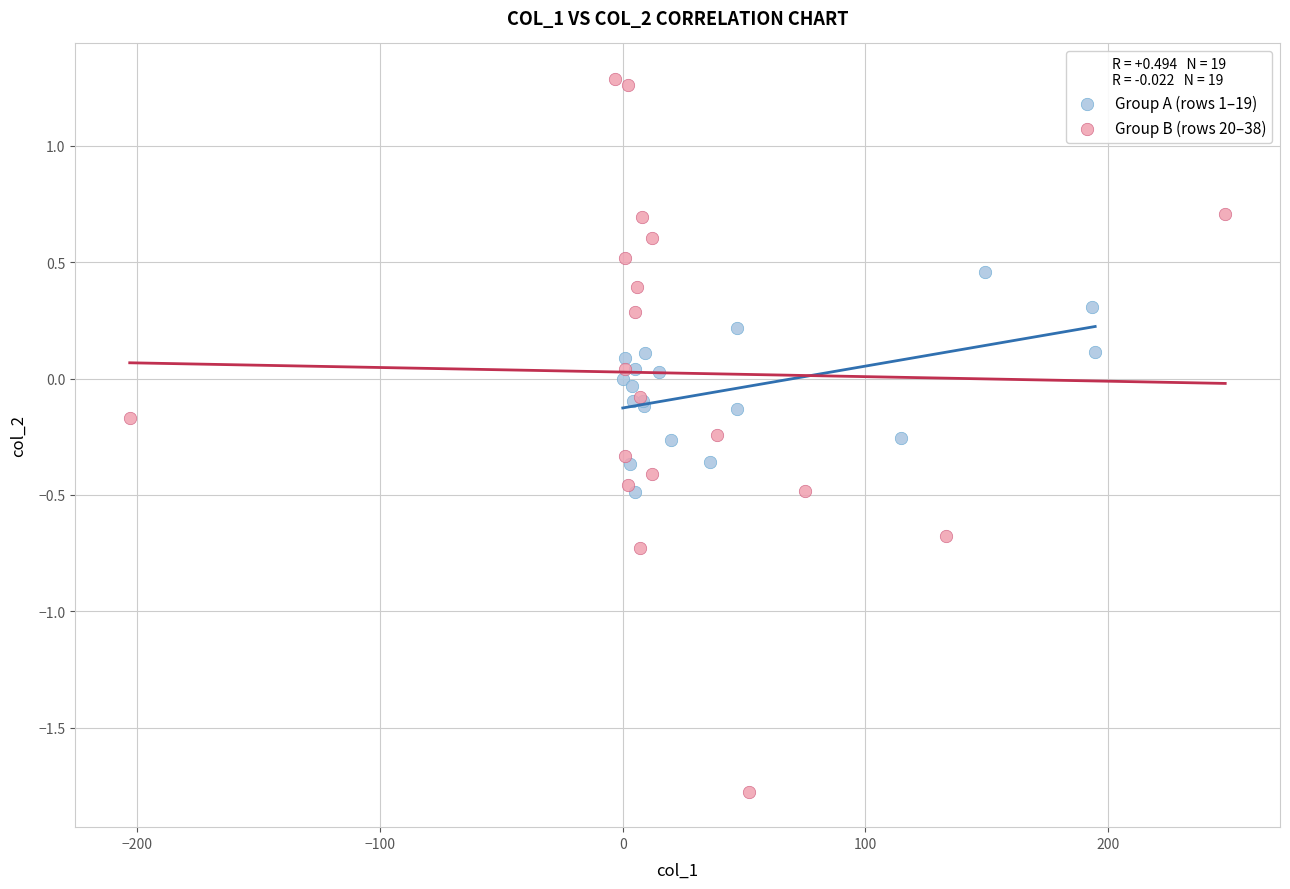

Which series contains the lowest Y value?

Group B (rows 20–38)